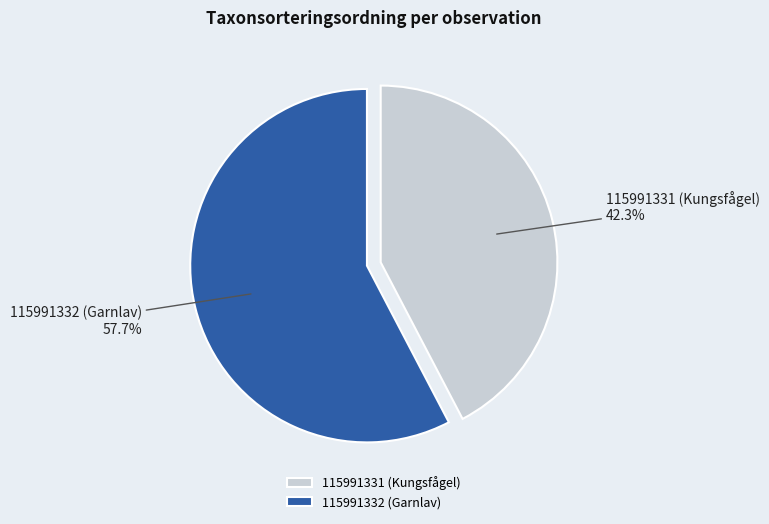

How many segments does this pie chart have?

2